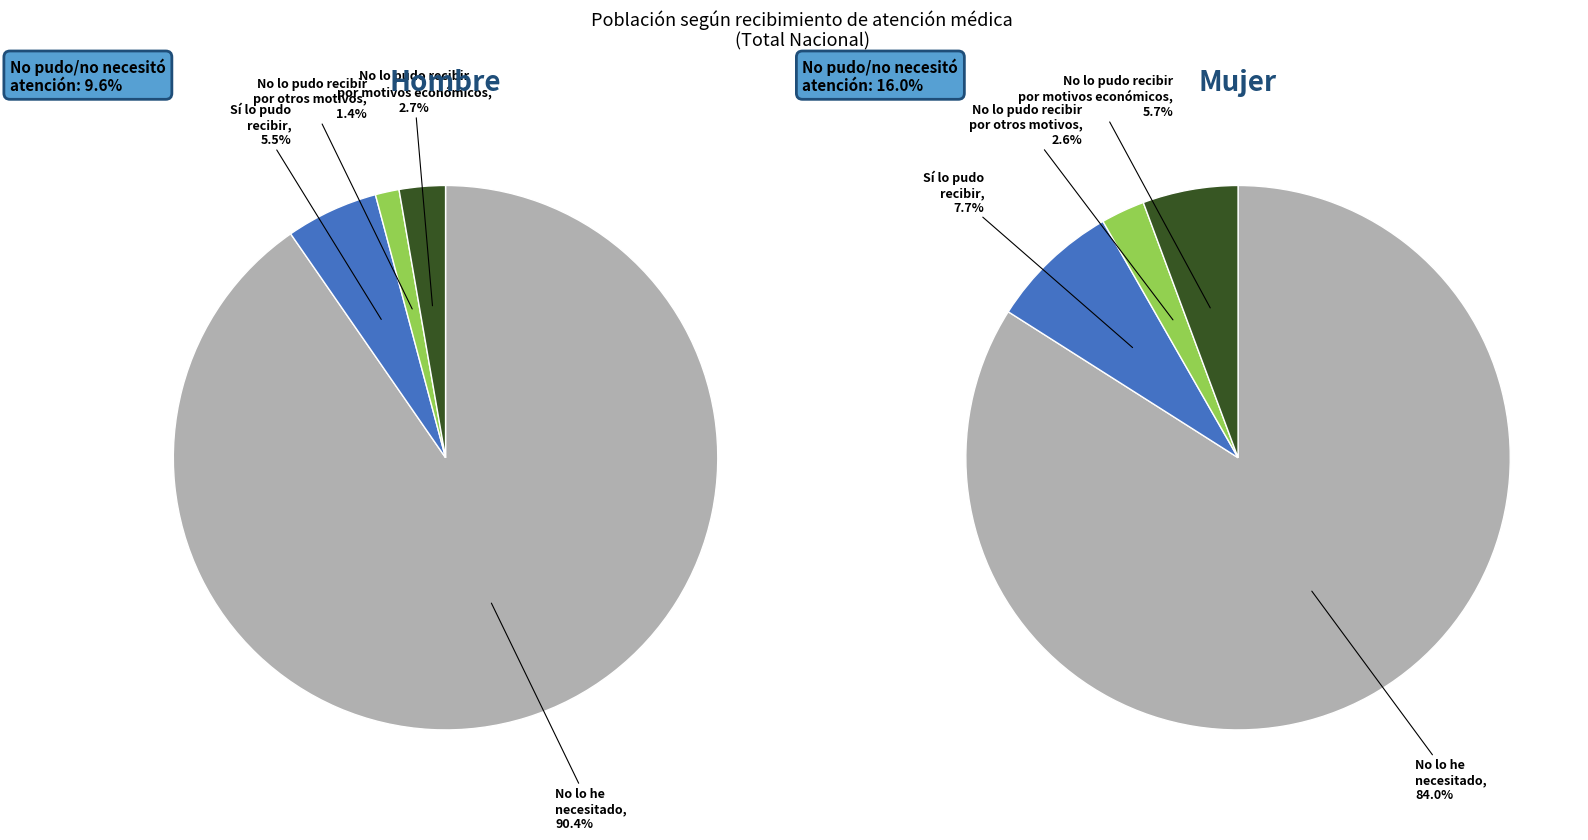

Does No lo he necesitado account for over 50% of the chart?

Yes